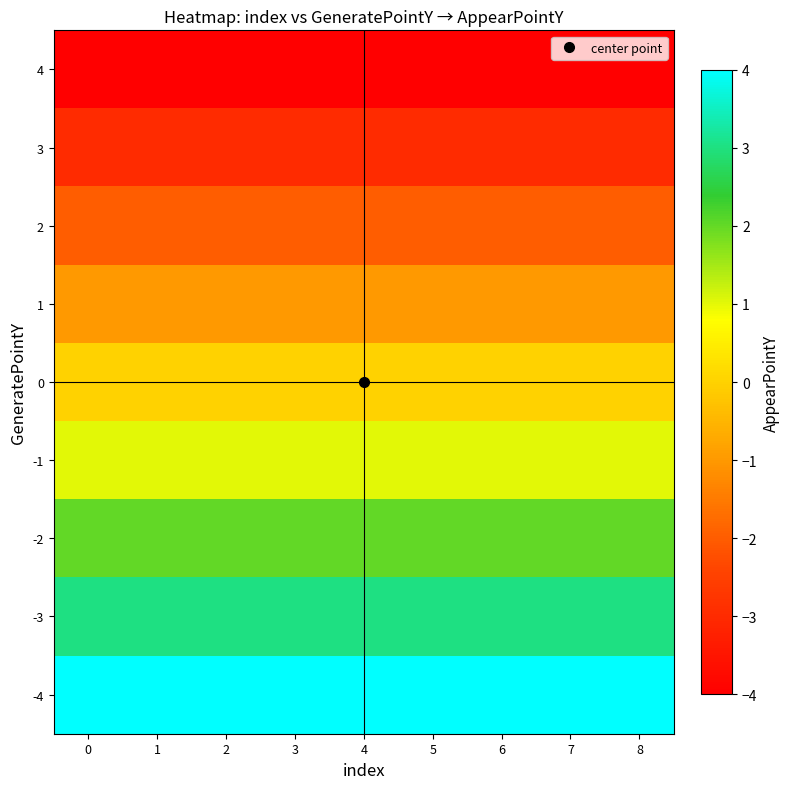

List the series in order of their peak value, lowest first.

4, 3, 2, 1, 0, -1, -2, -3, -4